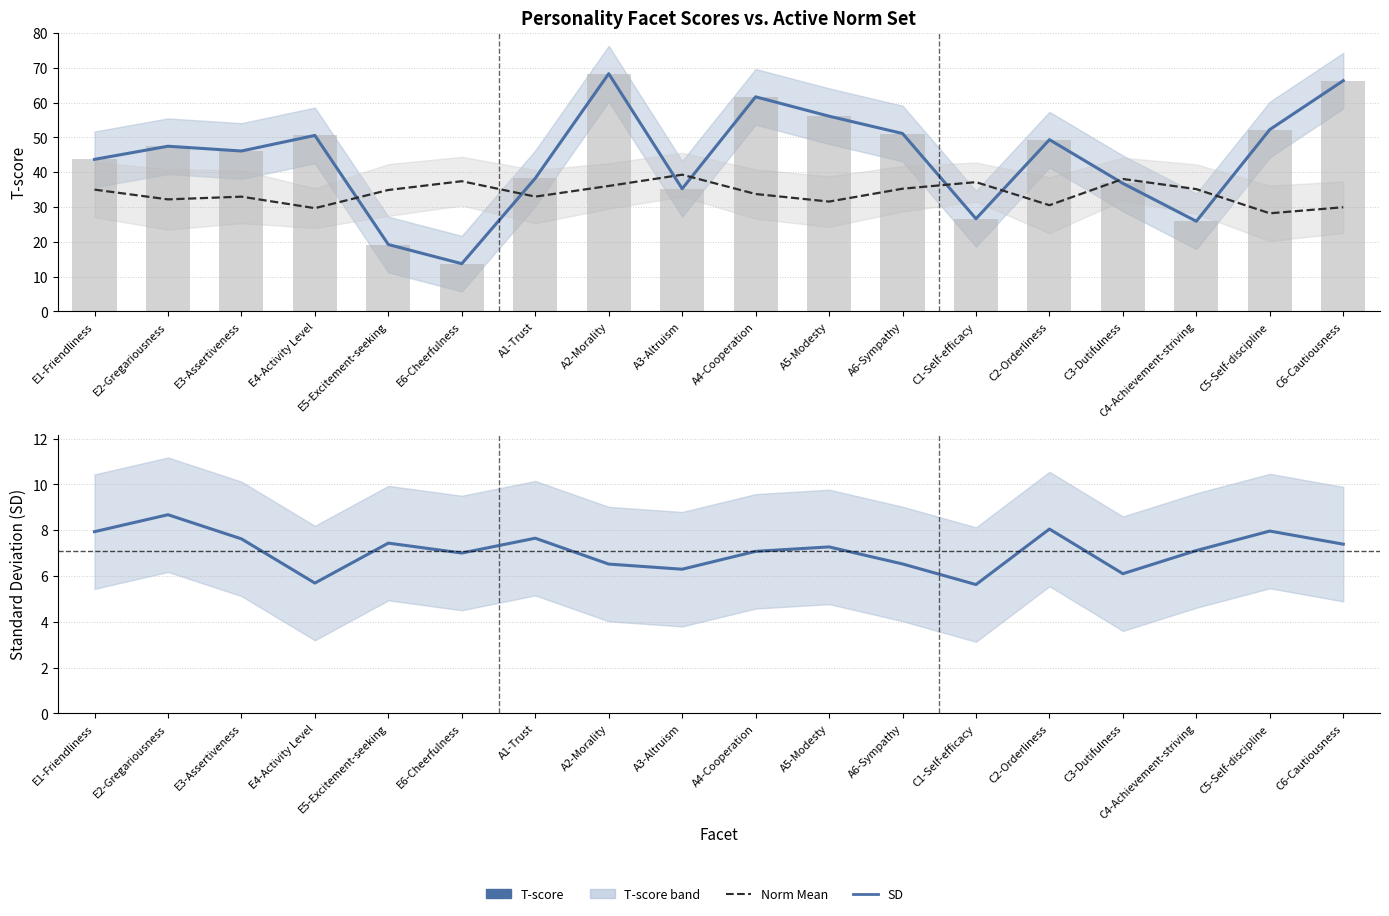

At A4-Cooperation, list the series in order from smallest to largest.

SD, Norm Mean, T-score